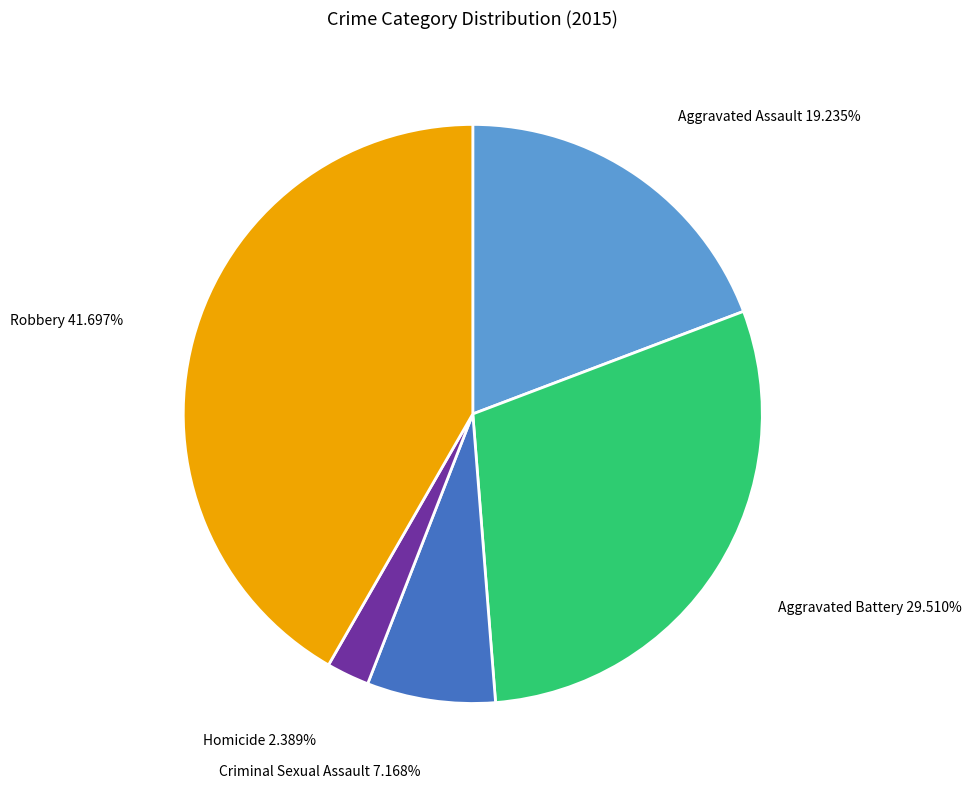

Is there any slice that represents more than half of the pie?

No